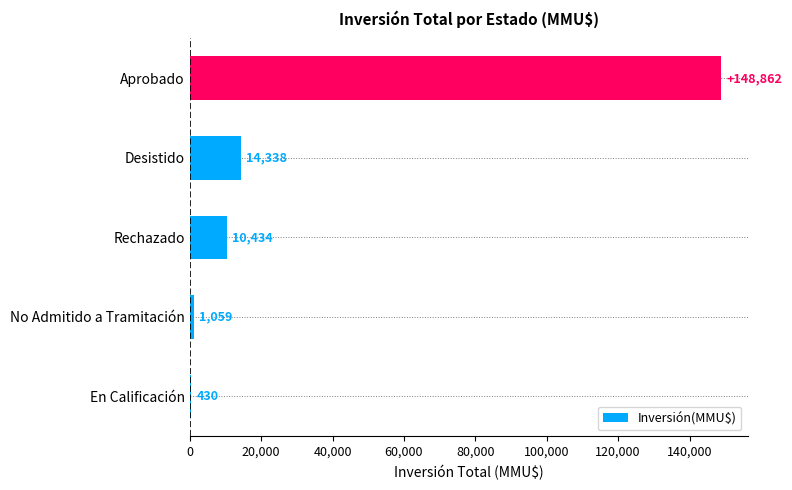

What is the sum of all values?

175123